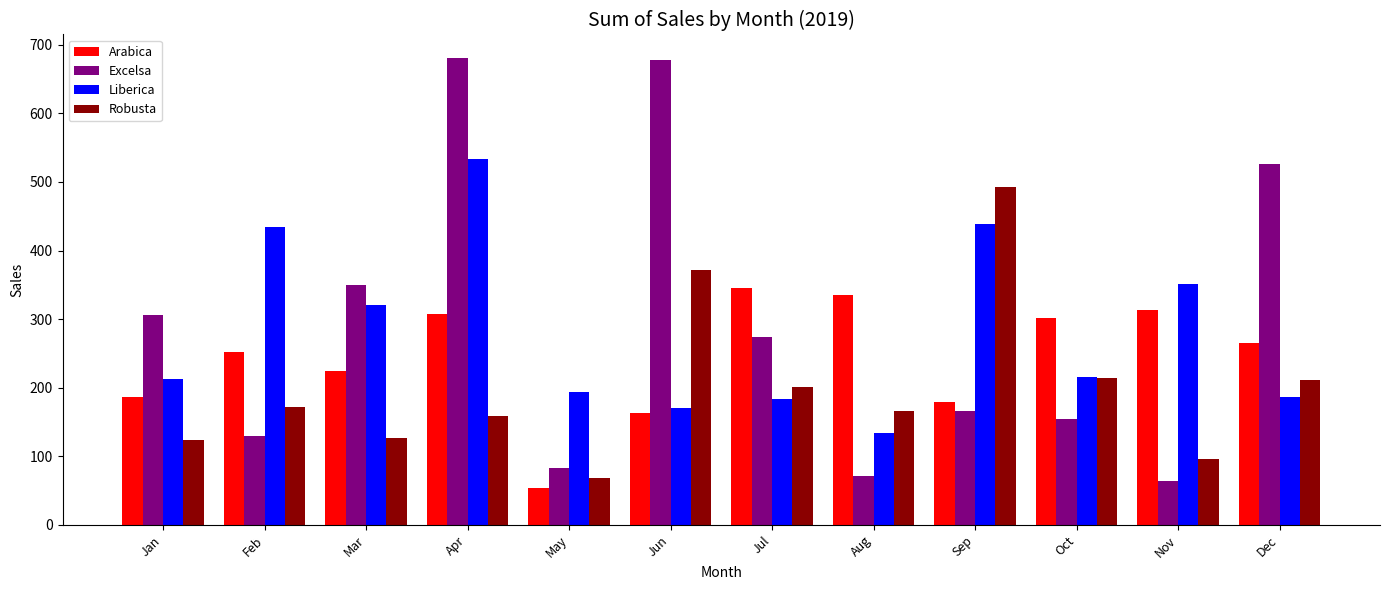

What is the spread (max minus min) of values at Mar?

223.1